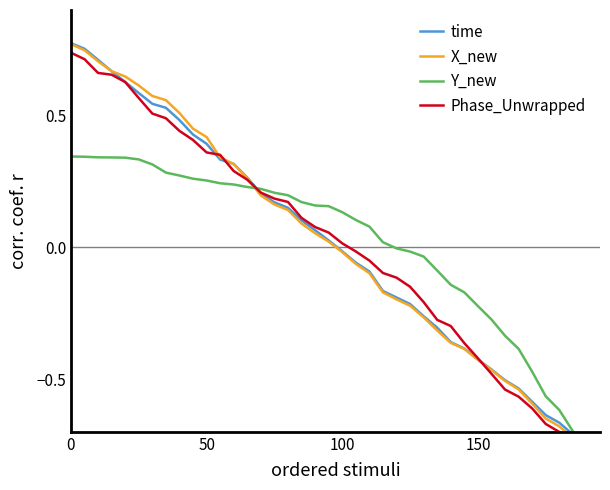

What position from the right is 17?

23